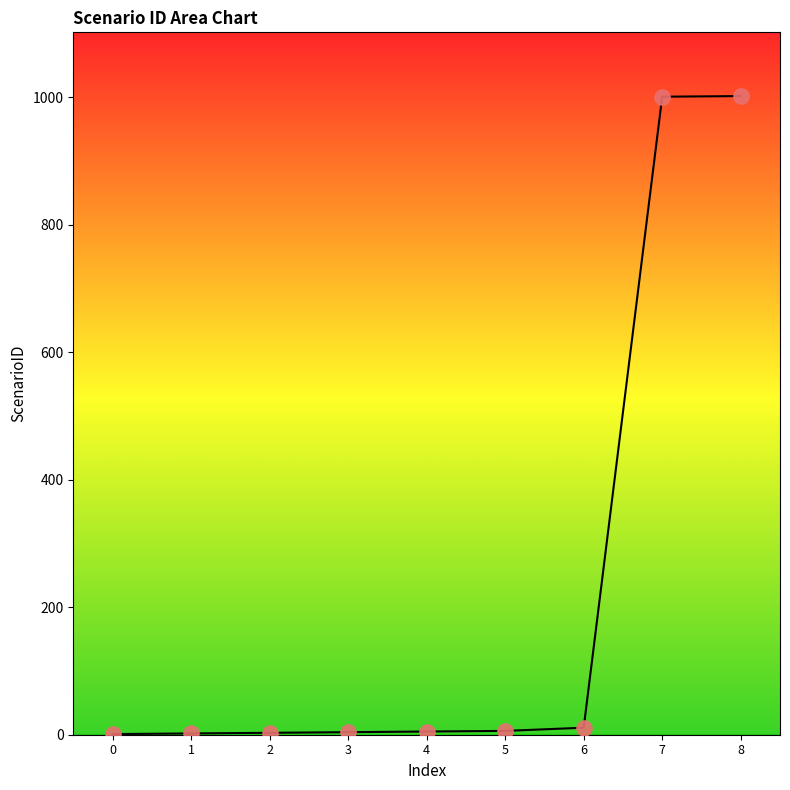

What is the ratio of the value at 8 to the value at 5?

167.0